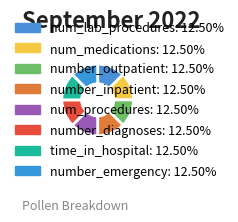

Count the number of slices in the pie.

8